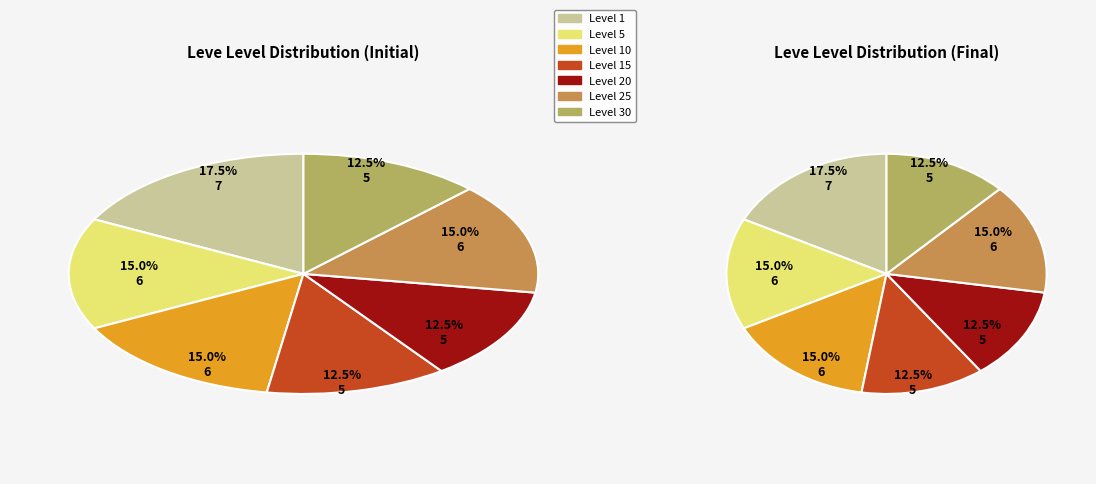

How many segments does this pie chart have?

7